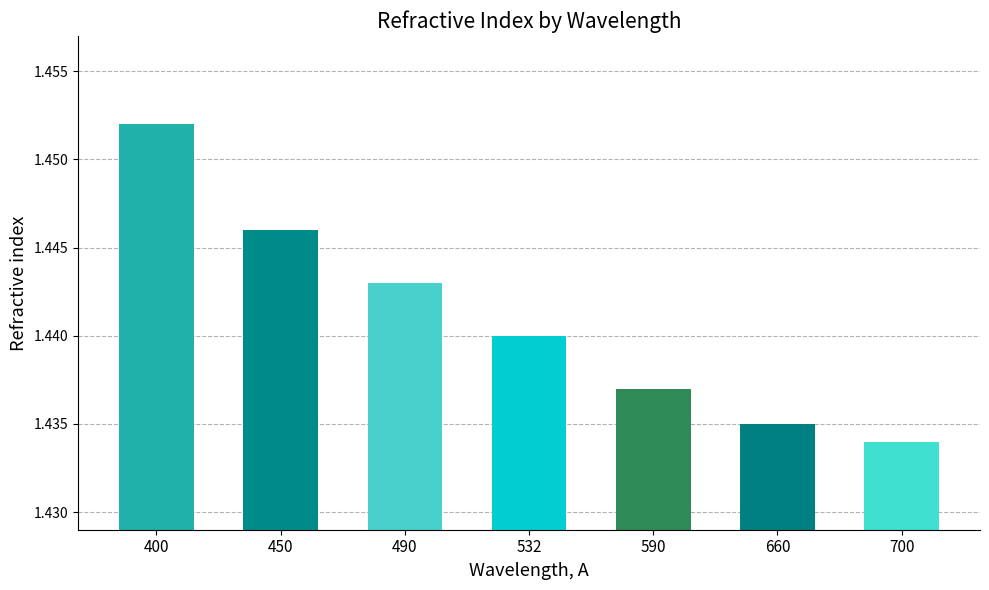

Rank the categories by value from highest to lowest.

400, 450, 490, 532, 590, 660, 700